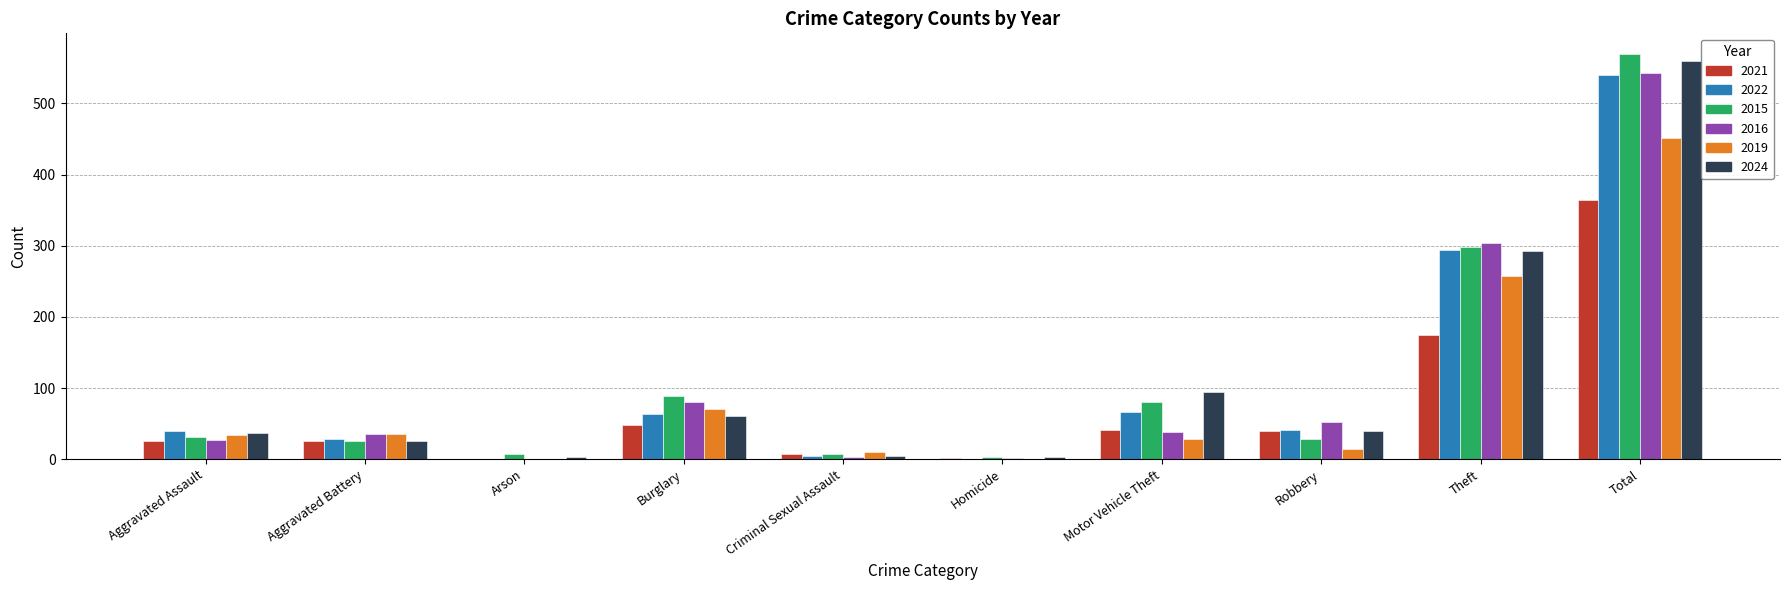

True or false: 2019 has a value of 158 at Total.

False